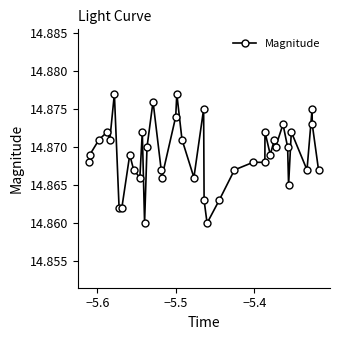

What is the sum of all values?

594.8